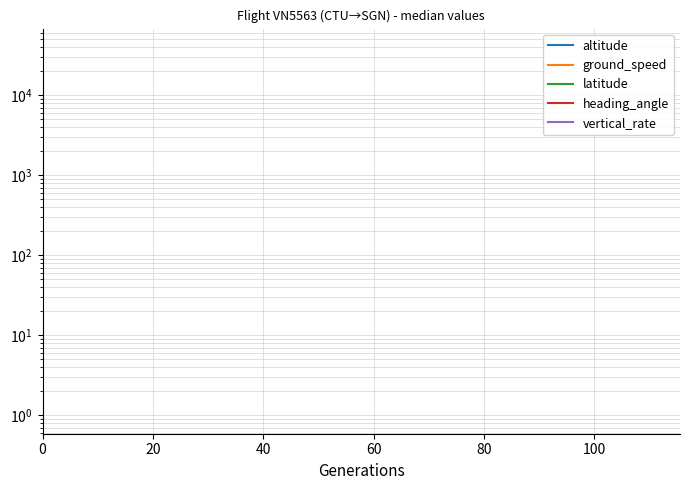

What are all the series names shown in the legend?

altitude, ground_speed, latitude, heading_angle, vertical_rate